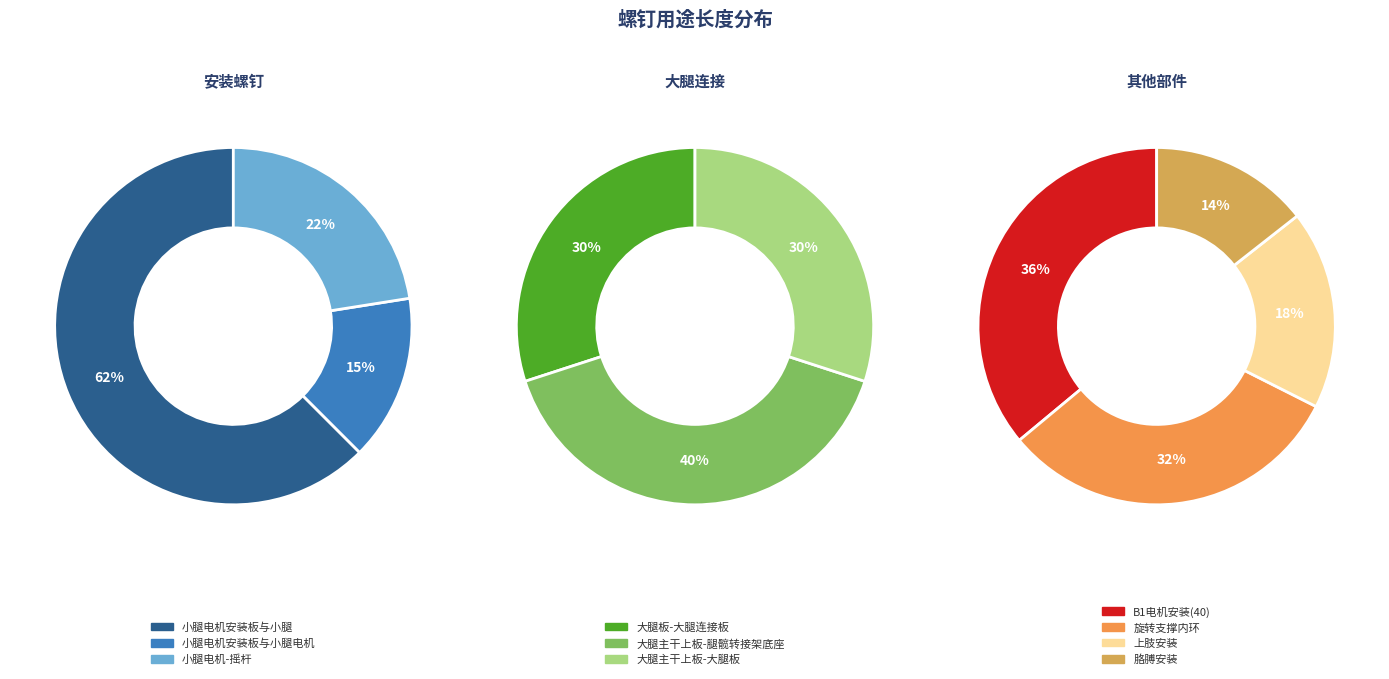

How much of the chart is everything except 小腿电机安装板与小腿电机?

95.0%